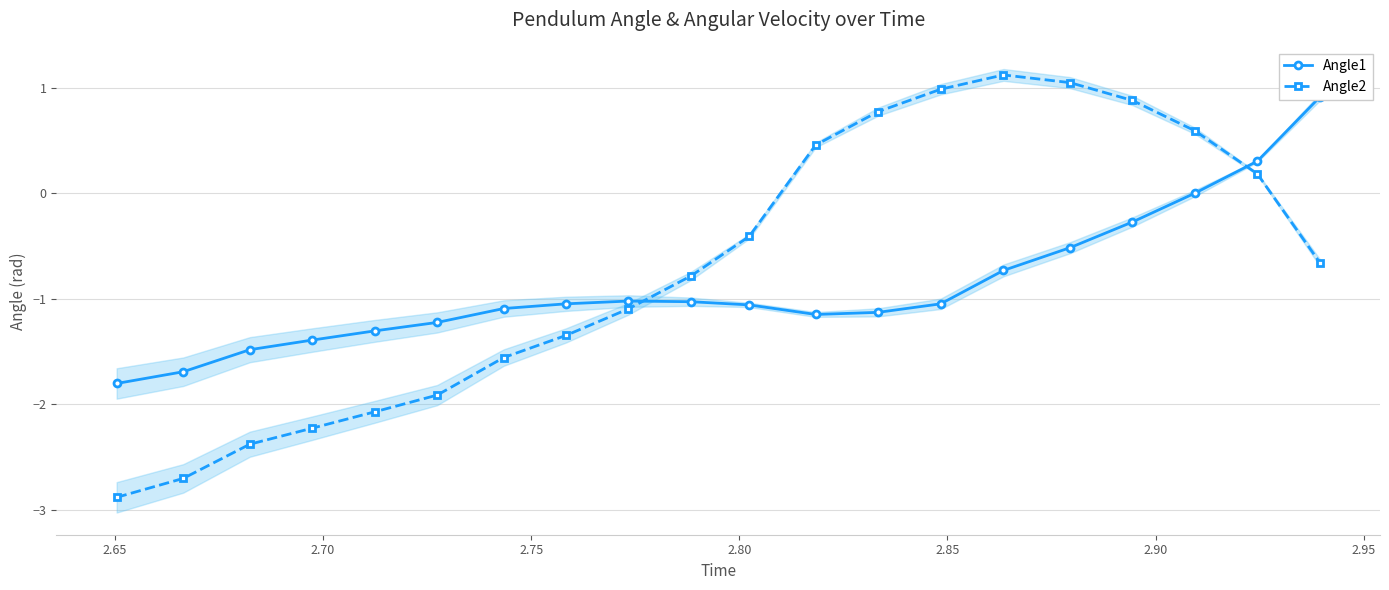

What is the value of the Angle2 point at the 4th from the left?

-2.2